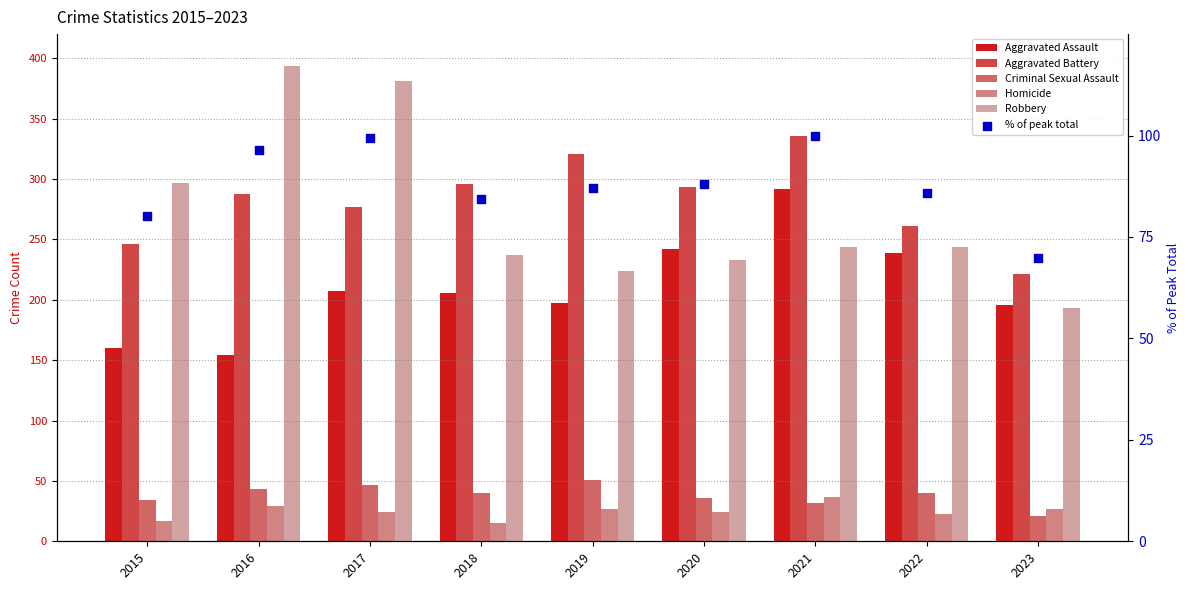

What are all the series names shown in the legend?

Aggravated Assault, Aggravated Battery, Criminal Sexual Assault, Homicide, Robbery, % of peak total